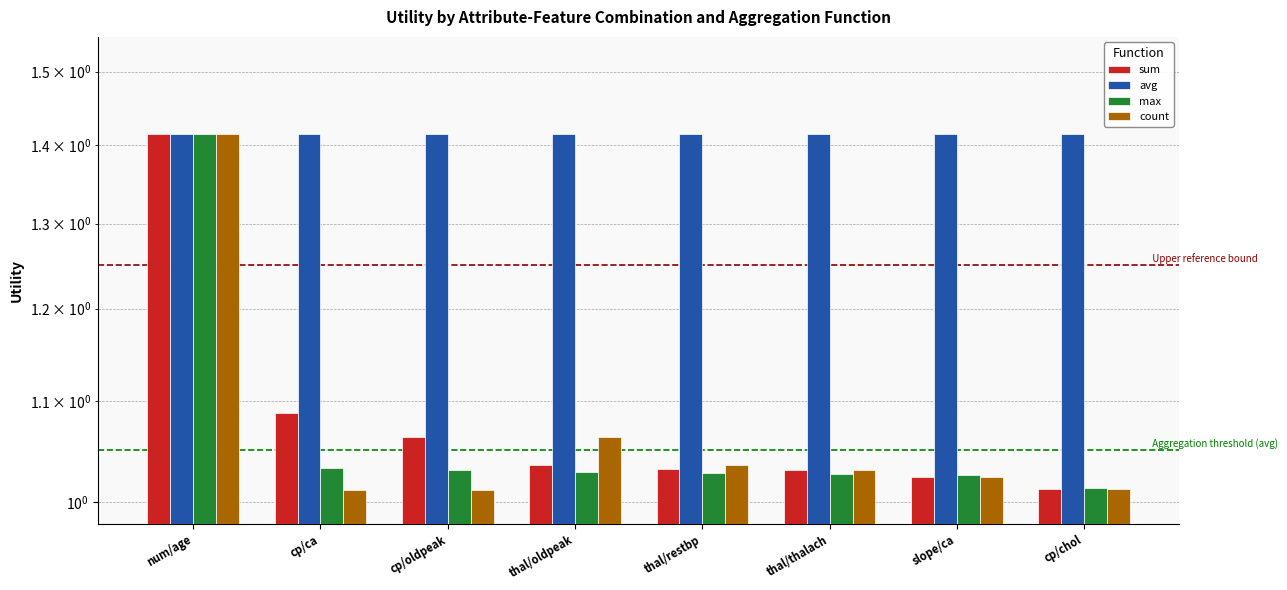

What is the sum of all avg values?

11.3